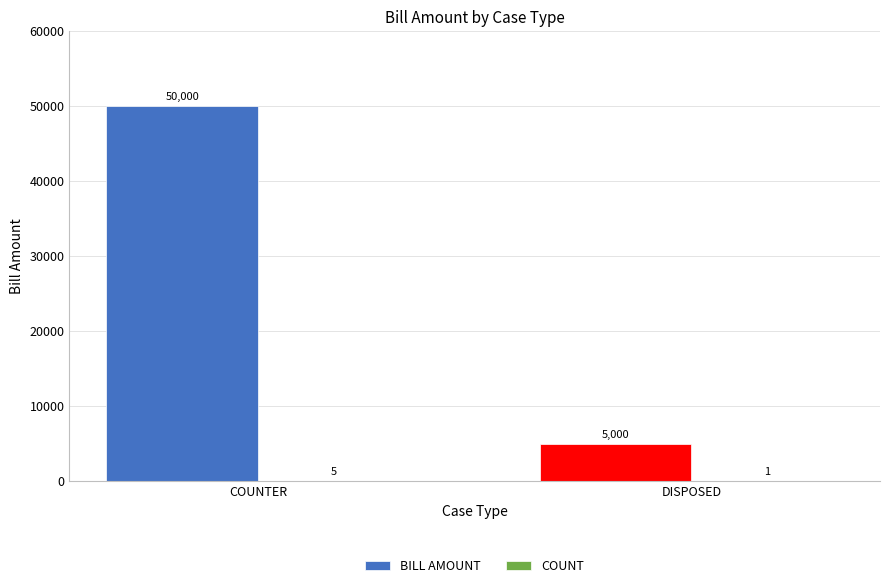

Which series has the largest total across all categories?

BILL AMOUNT